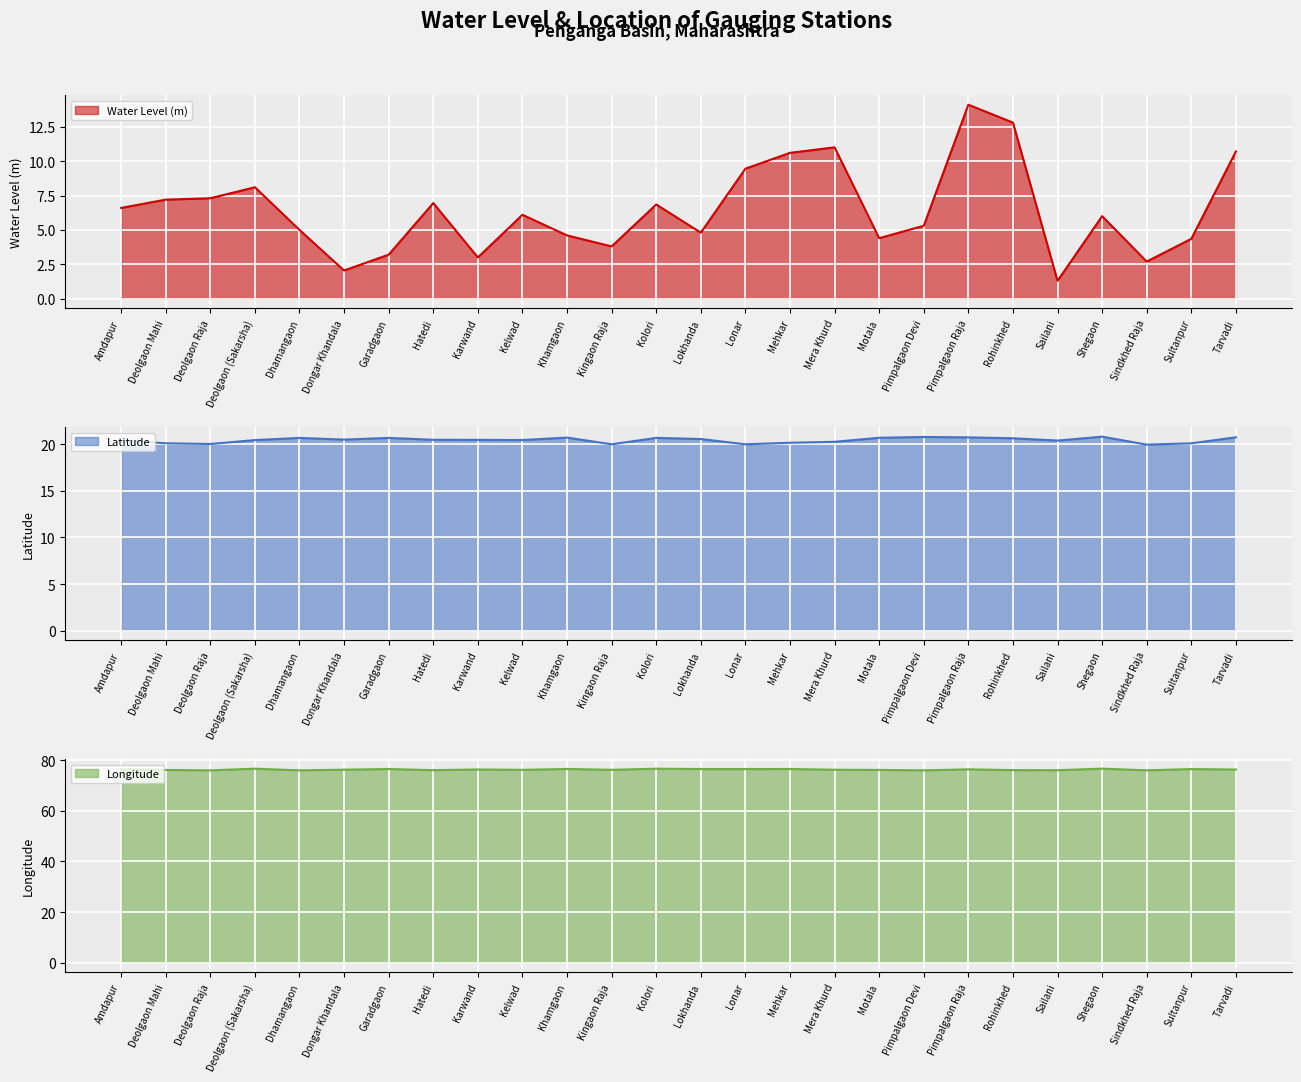

Between Dongar Khandala and Lokhanda, which is larger?

Lokhanda